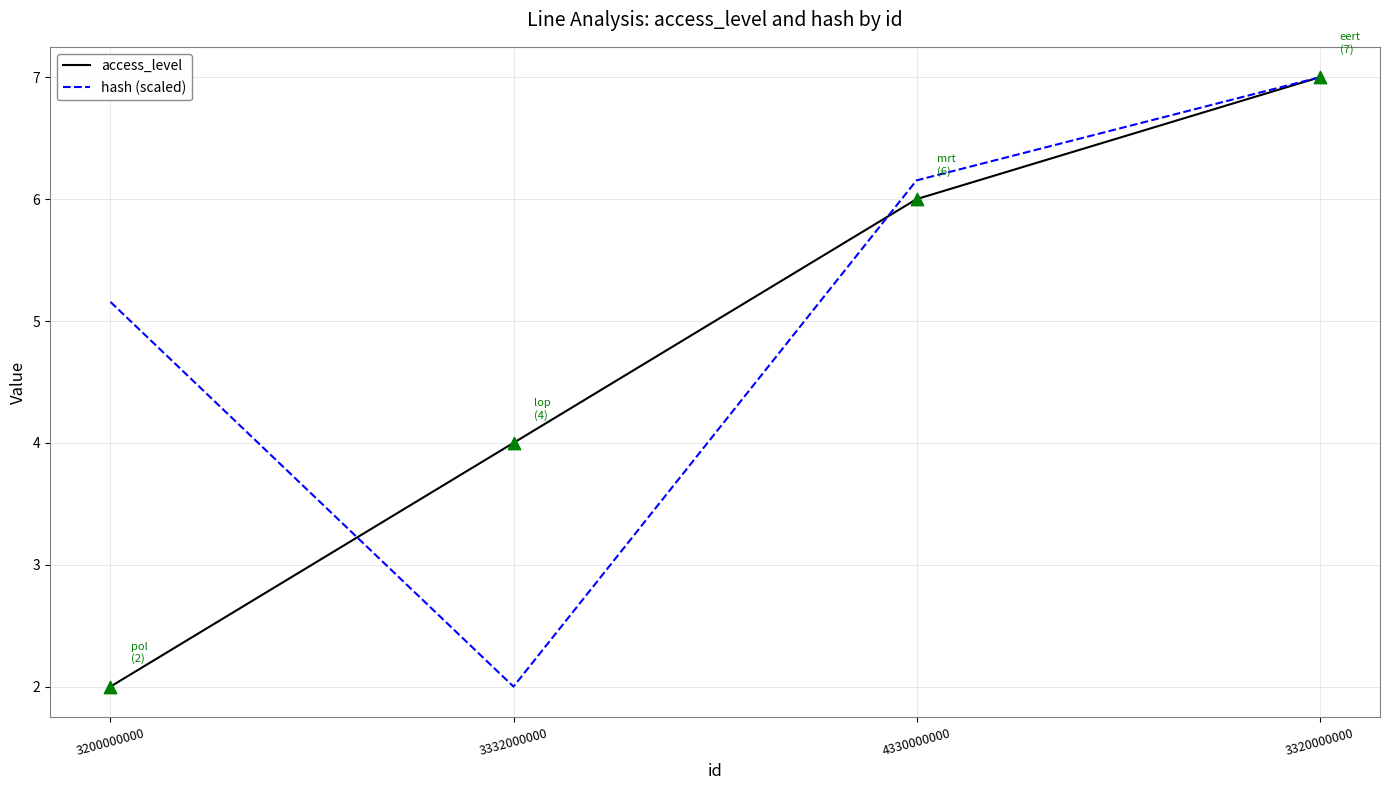

Is the value of access_level at 3200000000 greater than the value of hash (scaled) at 3320000000?

No